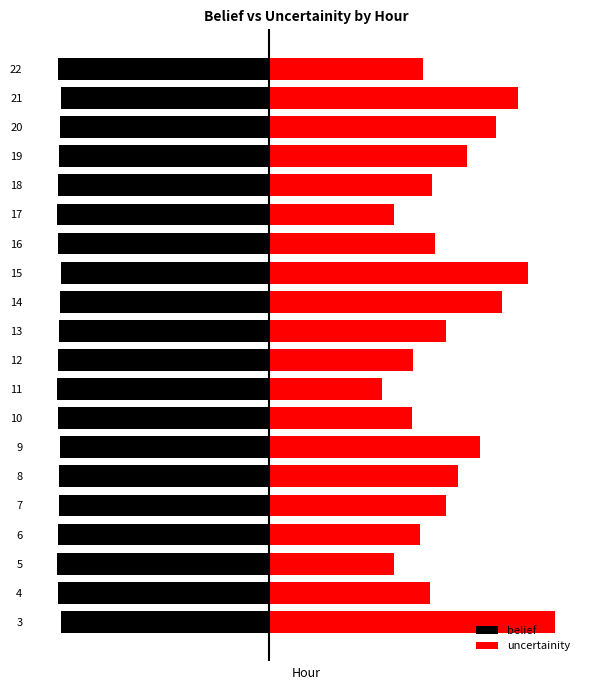

How many groups of bars are there?

20